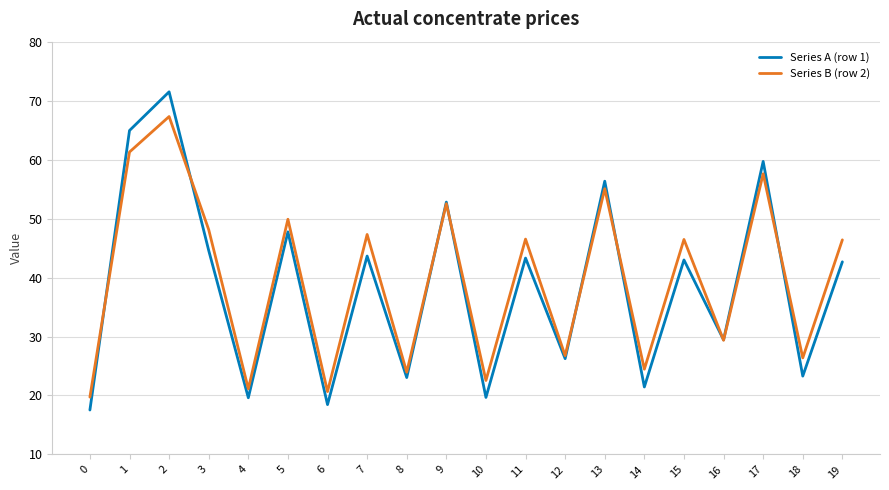

What is the difference between the highest and lowest values at 9?

0.3